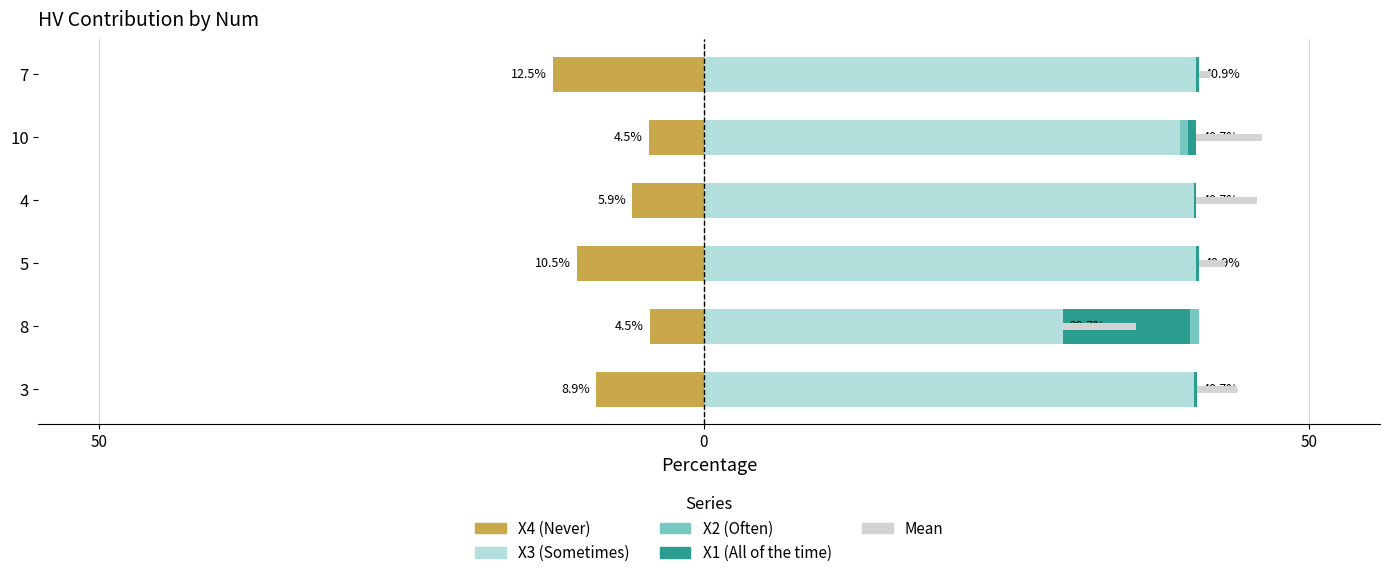

What is the greatest value displayed?

40.9